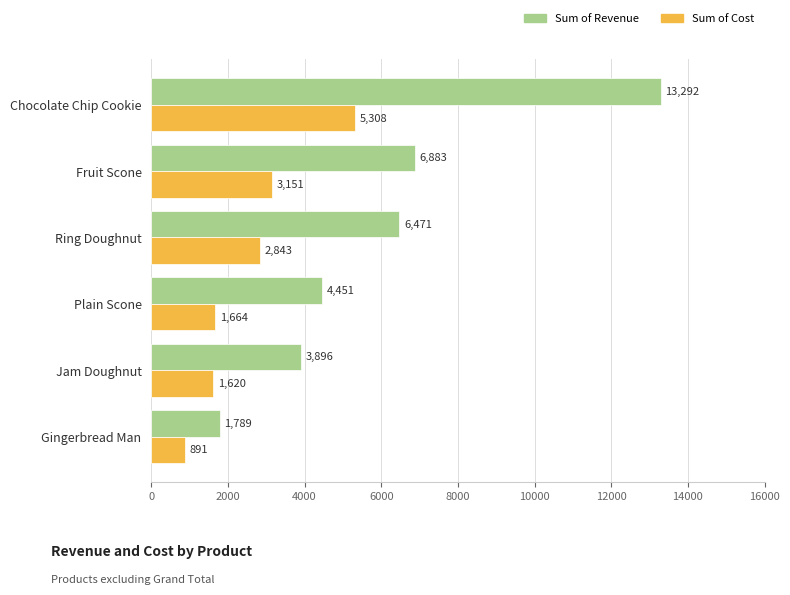

Which series has the largest total across all categories?

Sum of Revenue